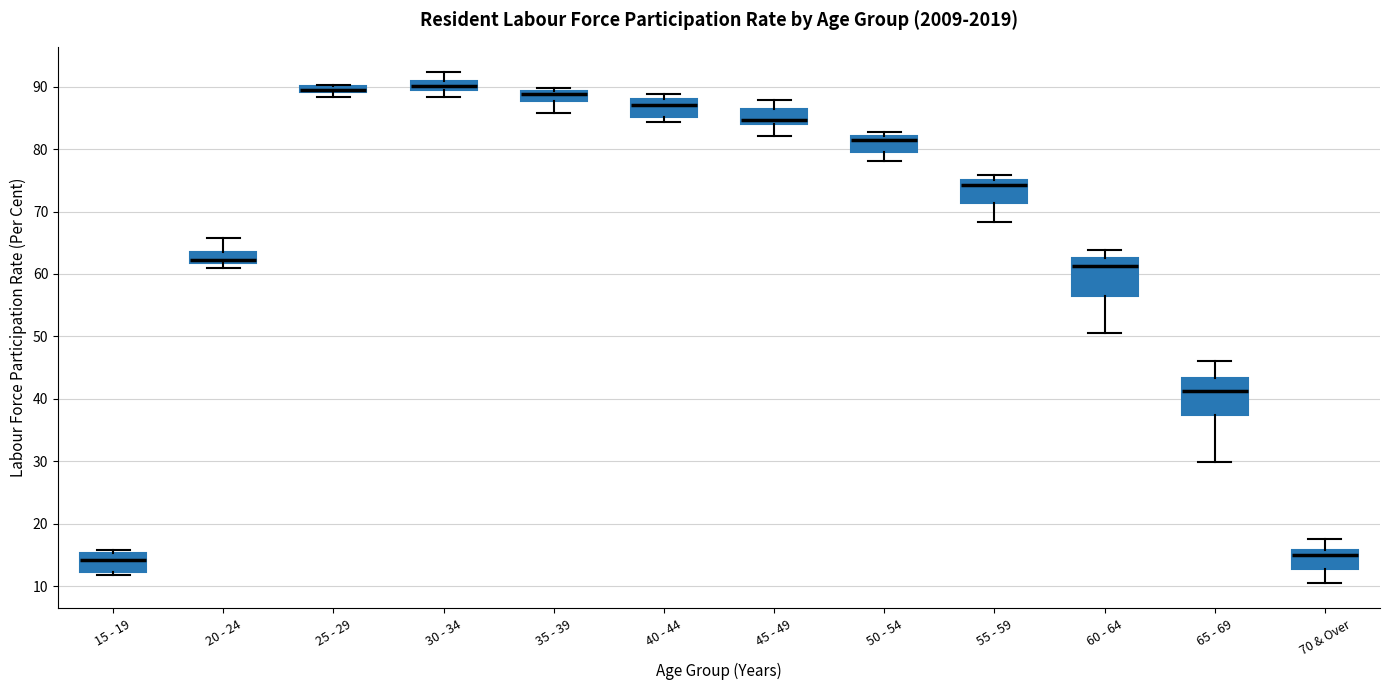

Where is the lower edge of the box for 70 & Over on the y-axis? The values are not printed on the chart, so give them approximately, as read against the axis.

13